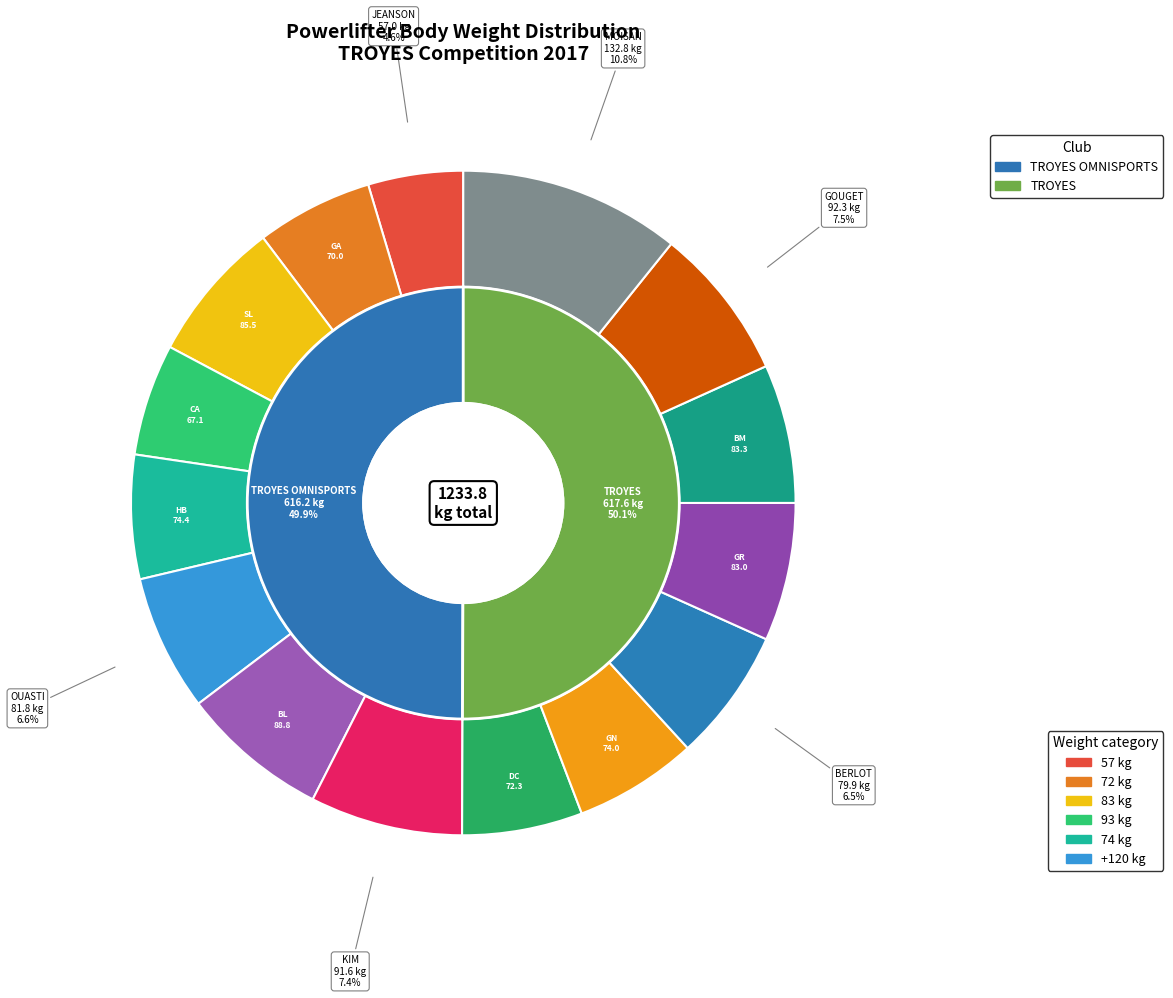

True or false: BERLOT JEAN-BAPTISTE accounts for 1% of the total.

False